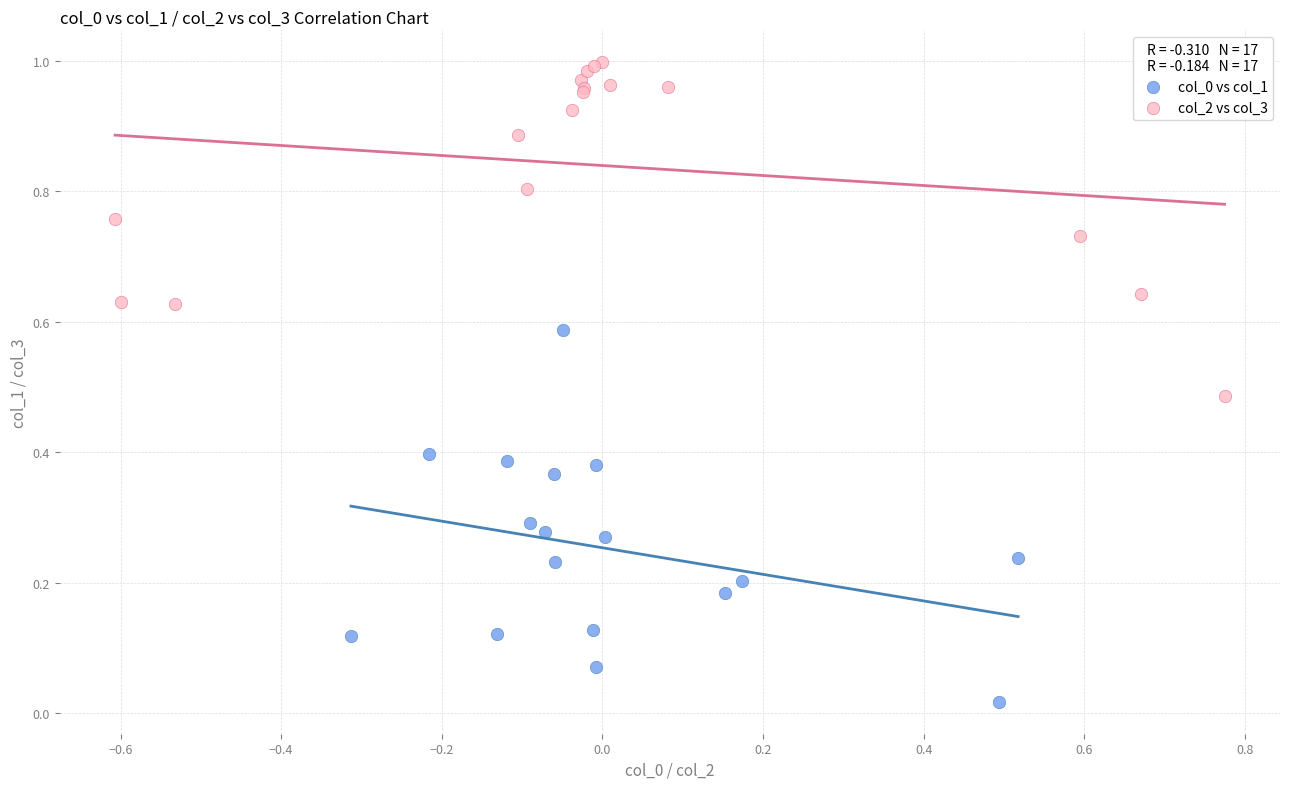

Which series reaches the maximum Y coordinate?

col_2 vs col_3